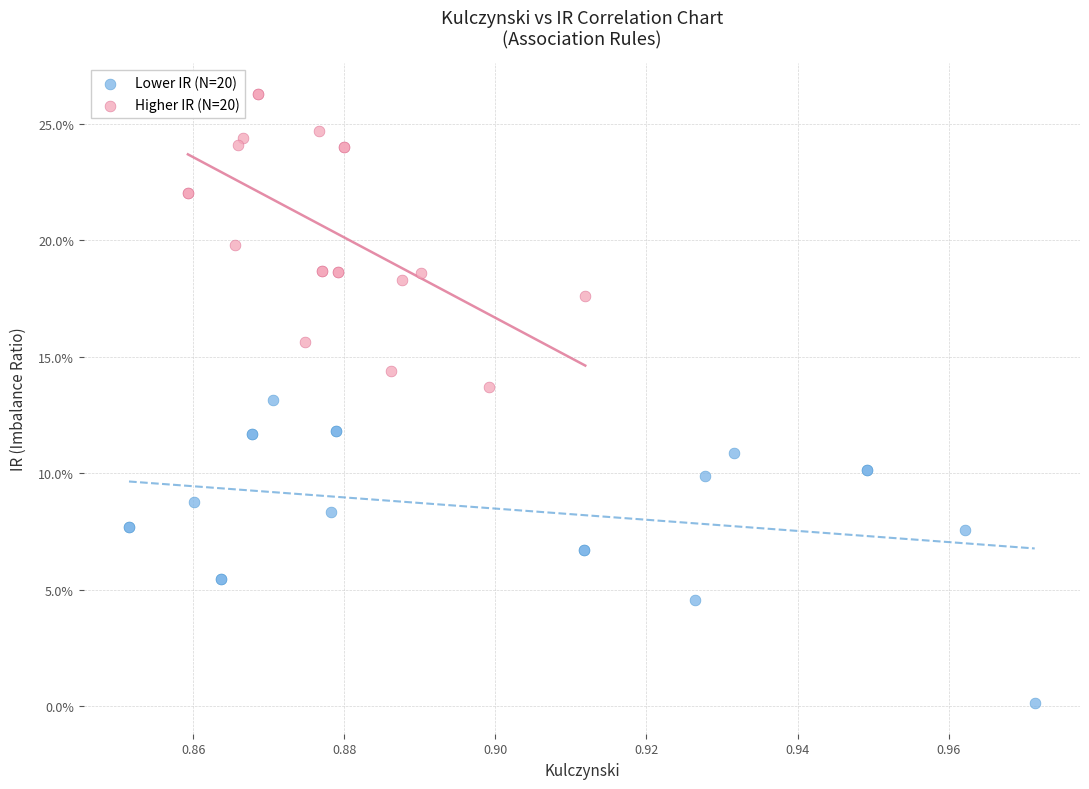

Which series contains the lowest Y value?

Lower IR (N=20)